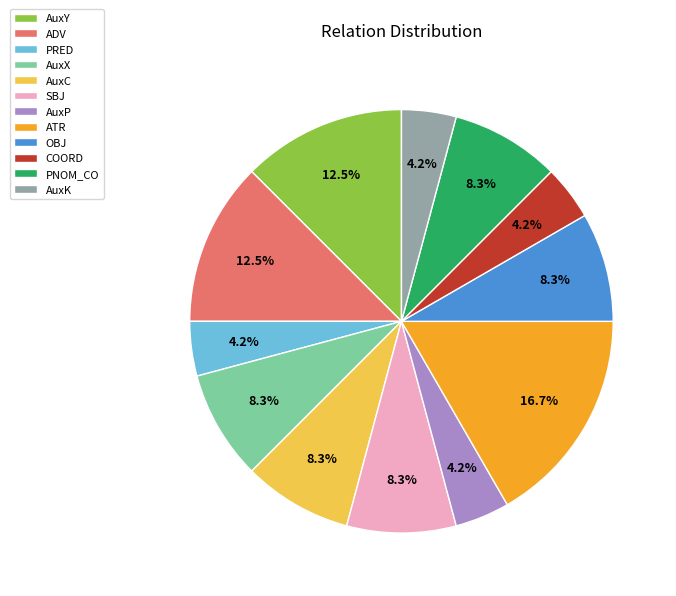

True or false: COORD accounts for 4% of the total.

True